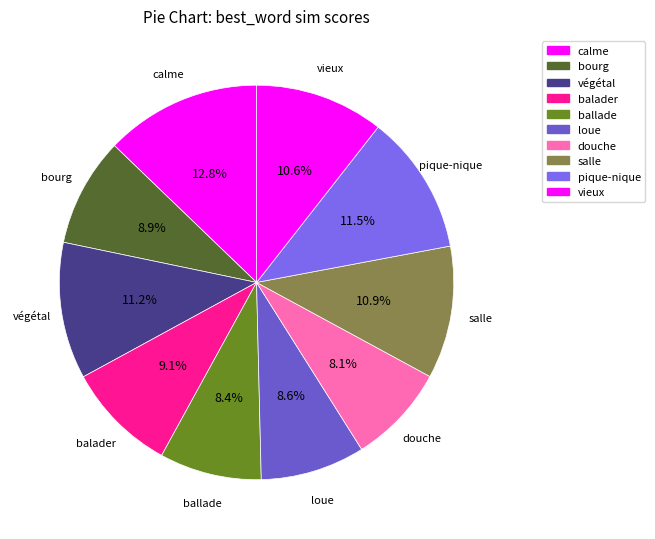

To the nearest percent, what percentage of the pie is ballade?

8%